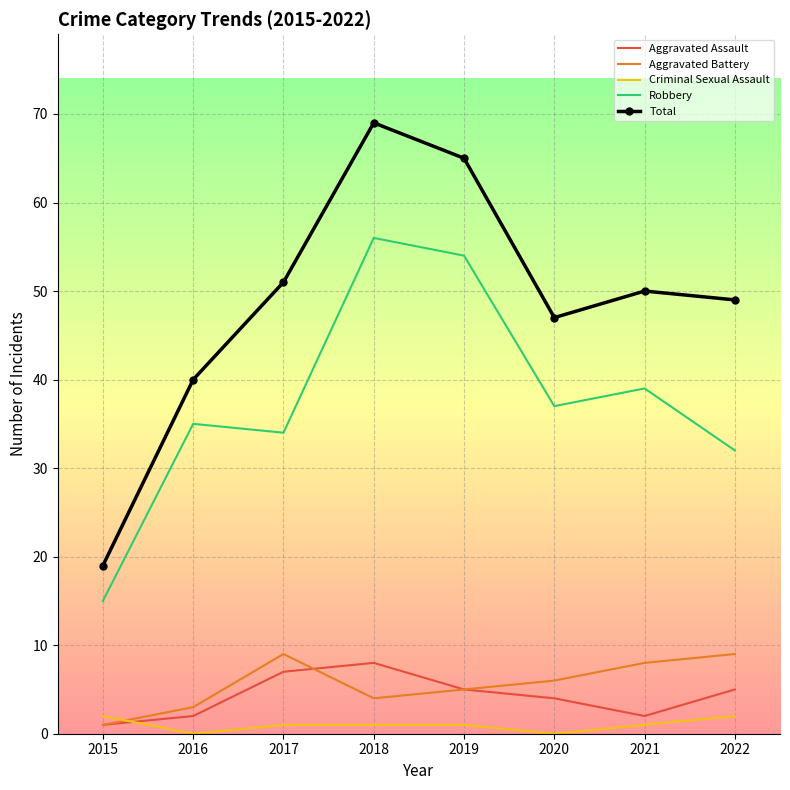

True or false: Robbery and Aggravated Battery cross at least once.

False